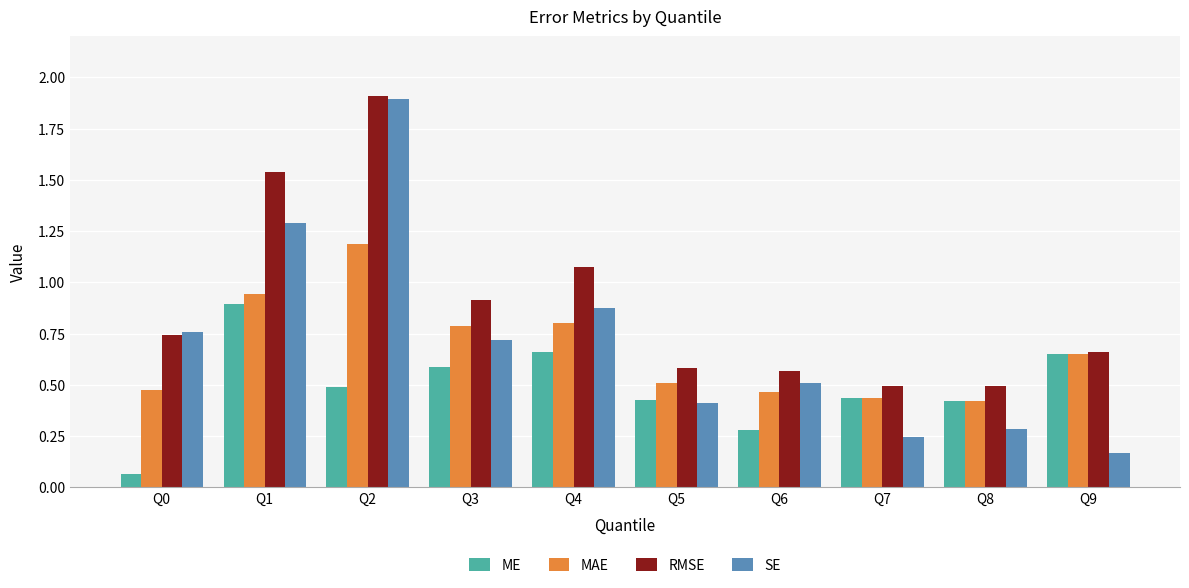

Which label corresponds to the smallest value in the chart?

Q0